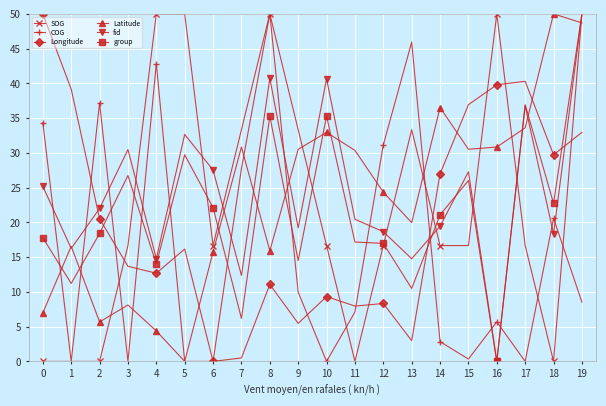

Rank the series at 13 from highest to lowest value.

COG, SOG, Latitude, fid, group, Longitude